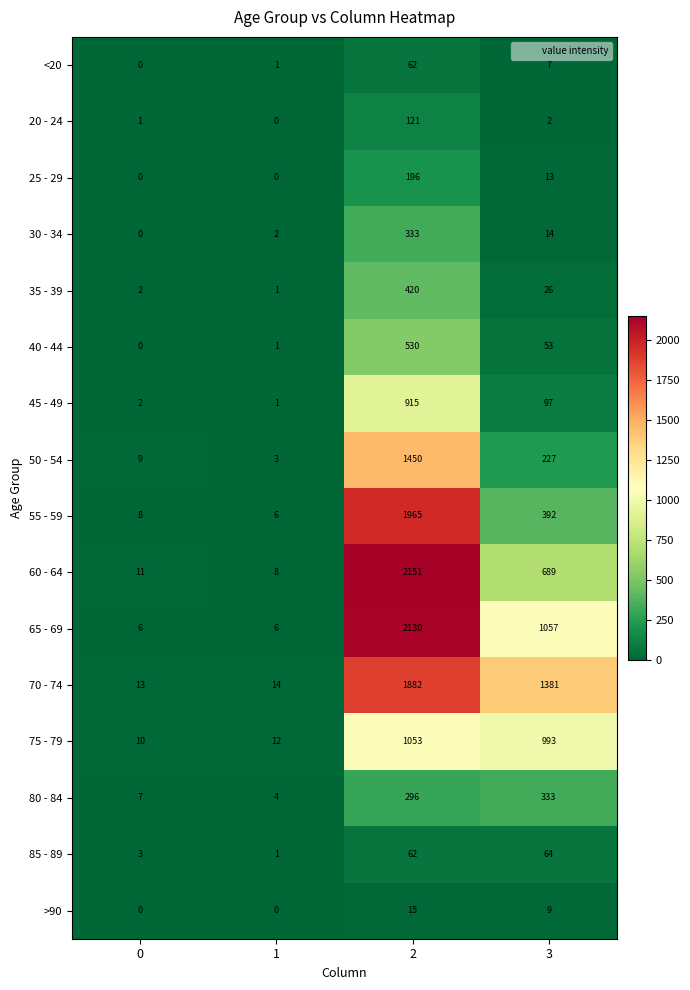

Is the value of 25 - 29 at 1 greater than the value of 55 - 59 at 2?

No